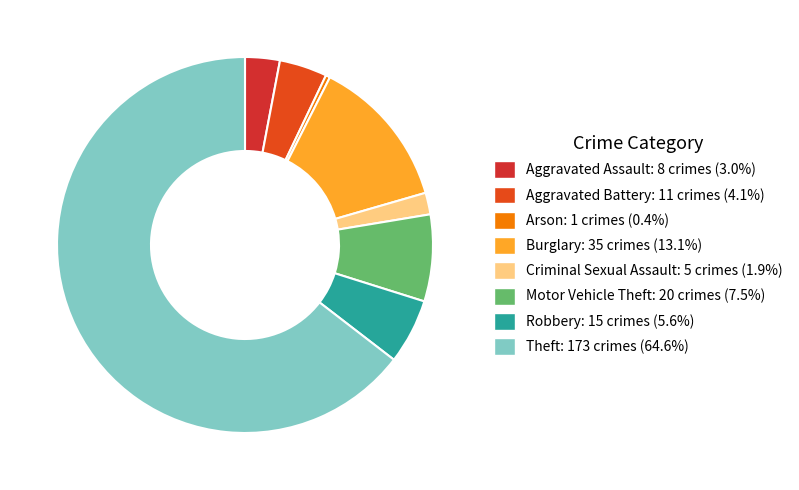

What is the largest slice in the pie chart?

Theft